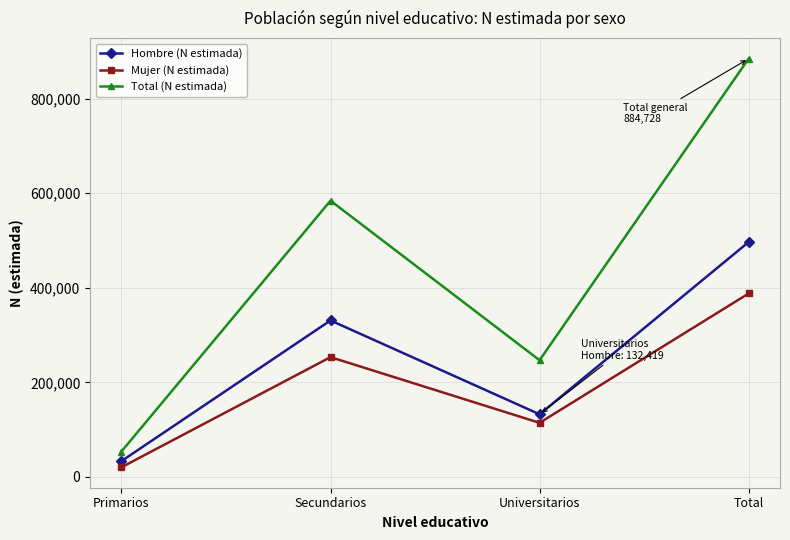

Between Secundarios and Total, which series saw the biggest shift?

Total (N estimada)